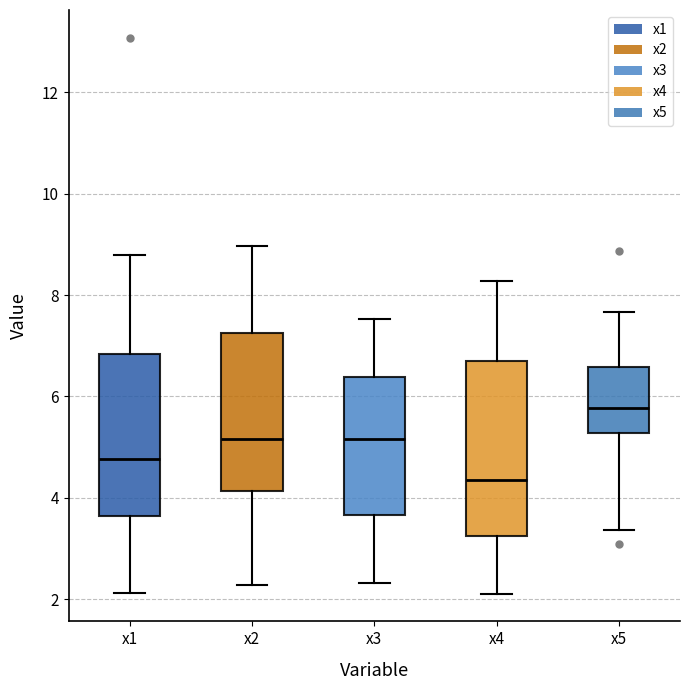

Which box's median line is the highest?

x5